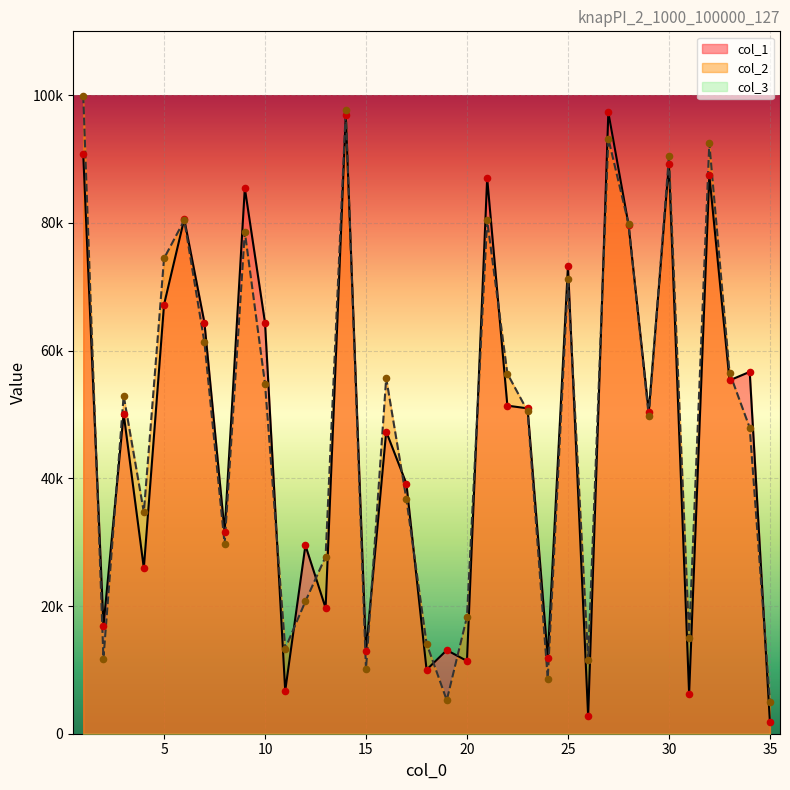

At which category is the sum across all series the highest?

14